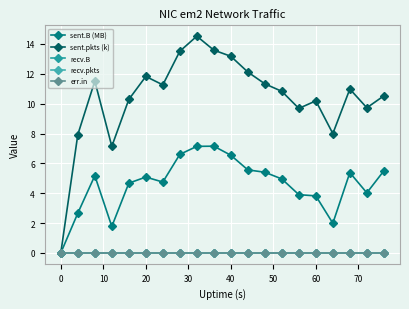

Does the chart have visible grid lines?

Yes